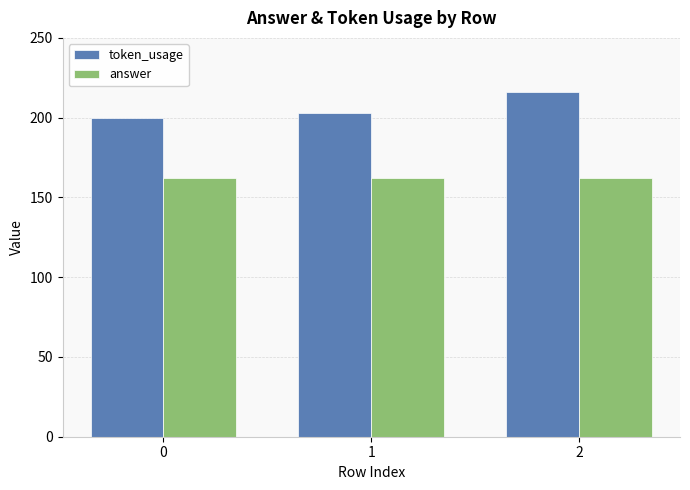

The token_usage series shows 200 at 0. True or false?

True